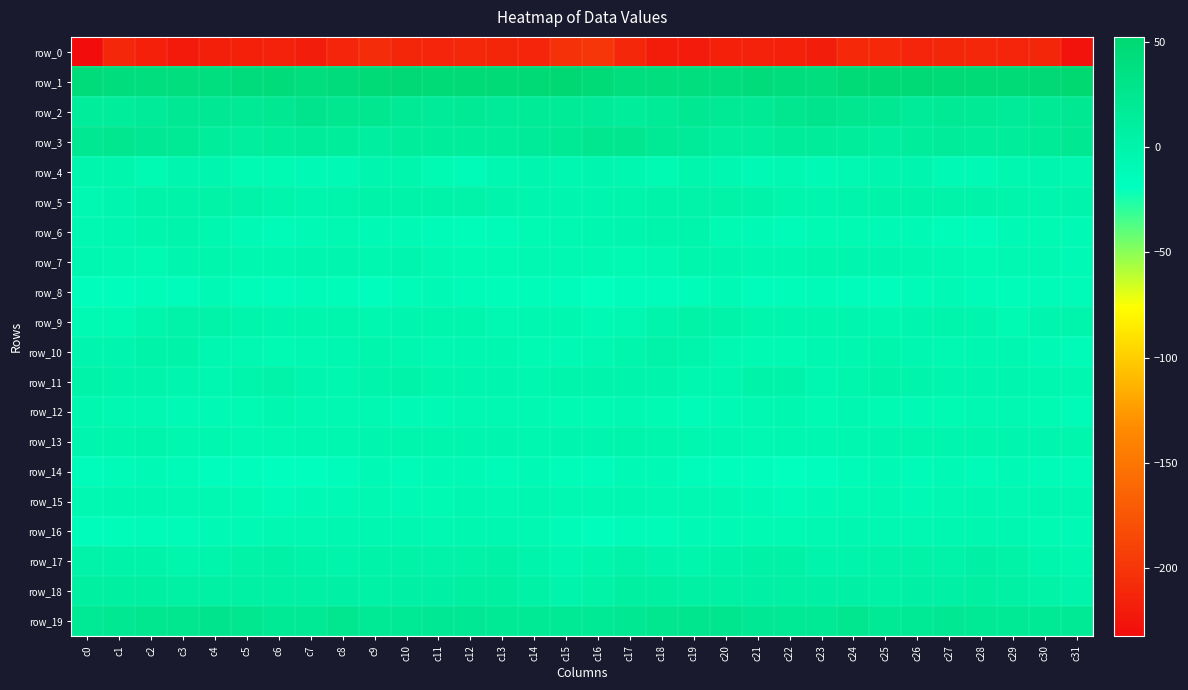

Which category has the highest value in the row_14 series?

c27